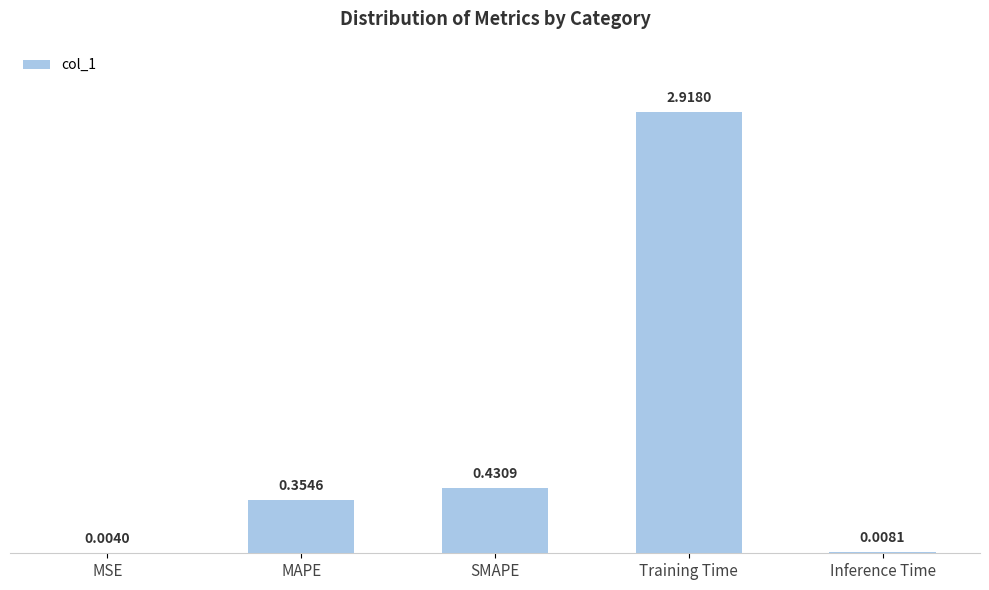

Are the bars horizontal?

No